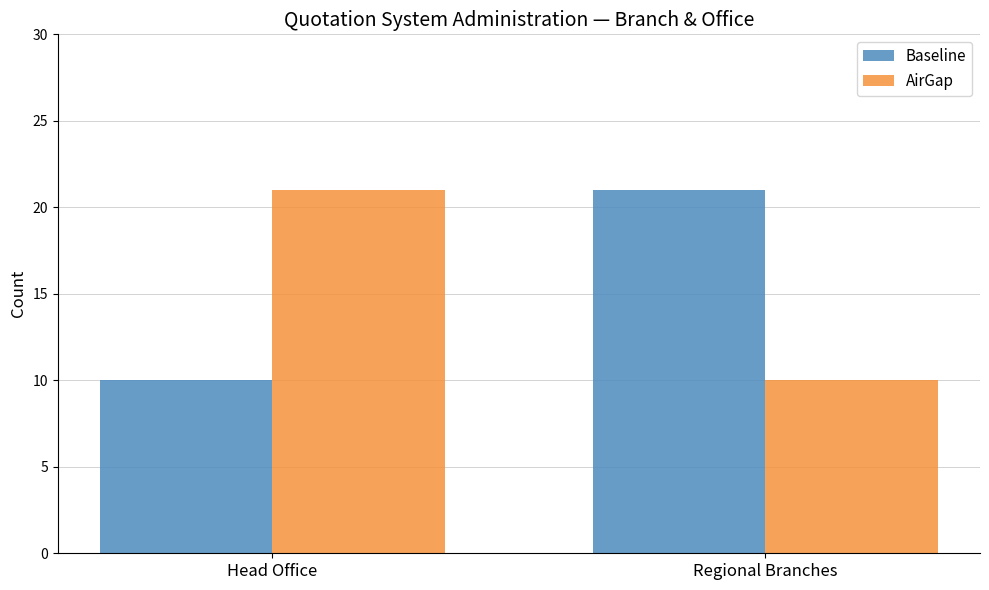

What is the average value of the Baseline series?

16